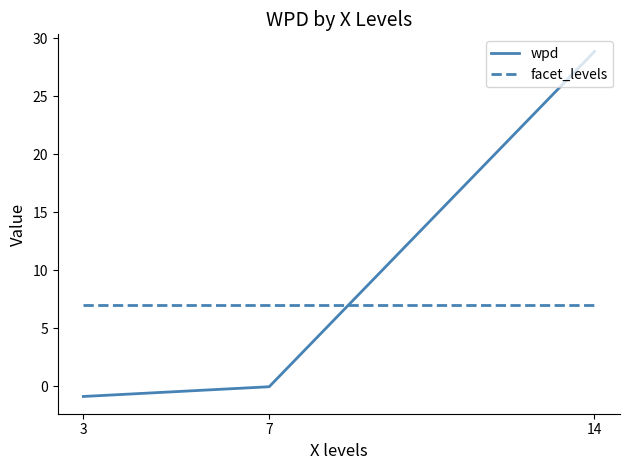

How many categories are shown in the chart?

3